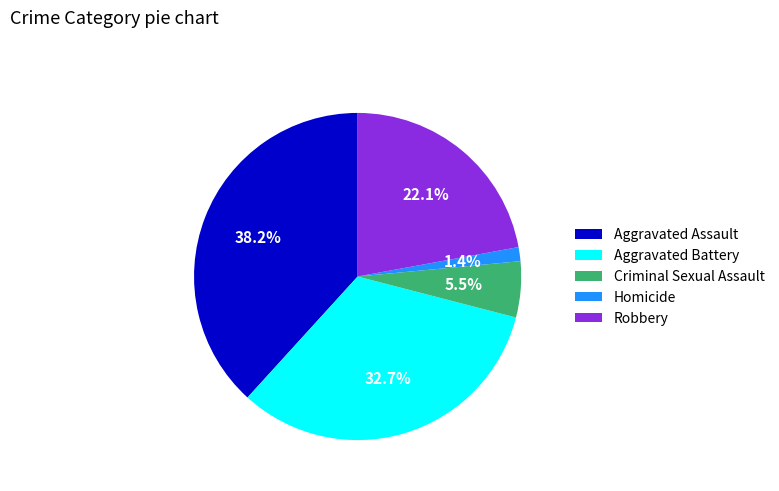

What percentage is the Aggravated Battery slice, to the nearest percent?

33%